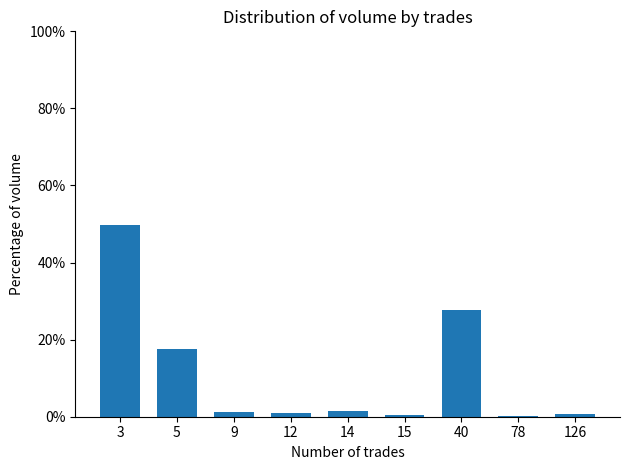

What is the ratio of the value at 126 to the value at 9?

0.6